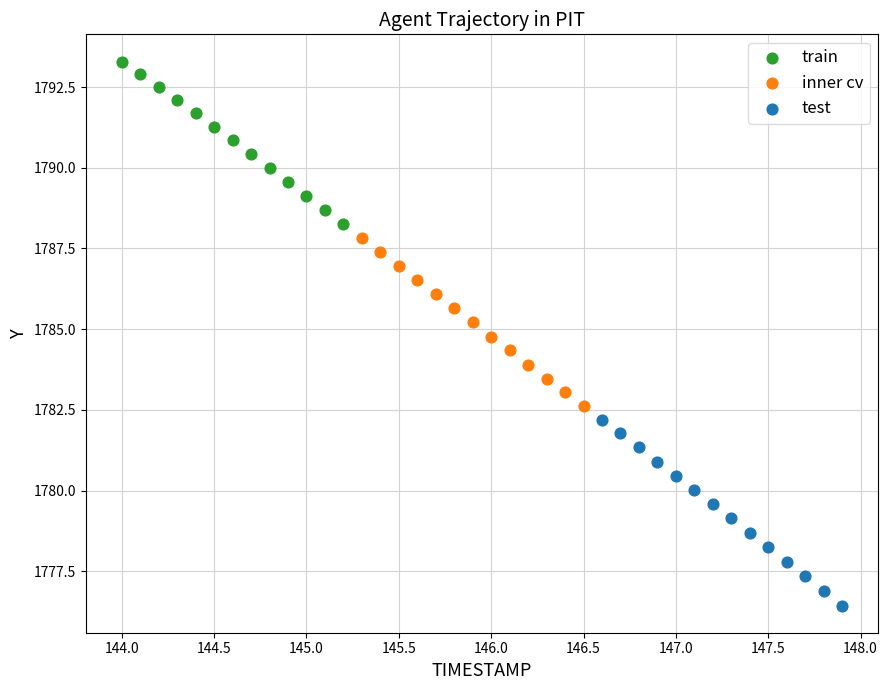

Which series reaches the minimum Y coordinate?

test